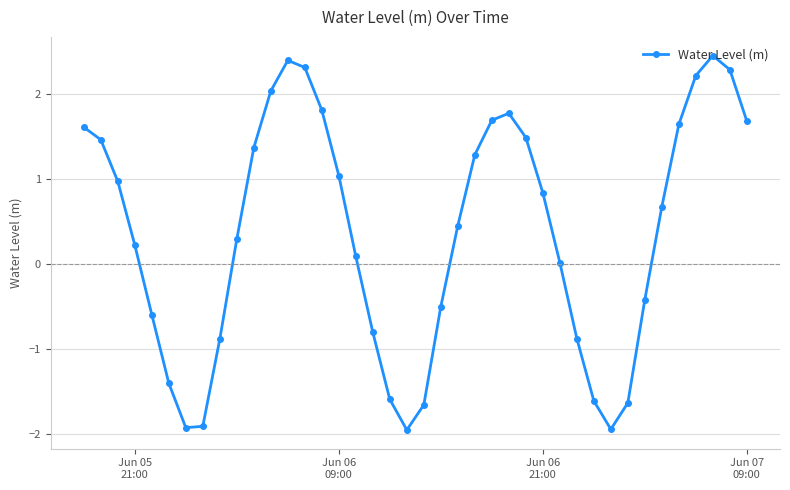

What is the average value?

0.4